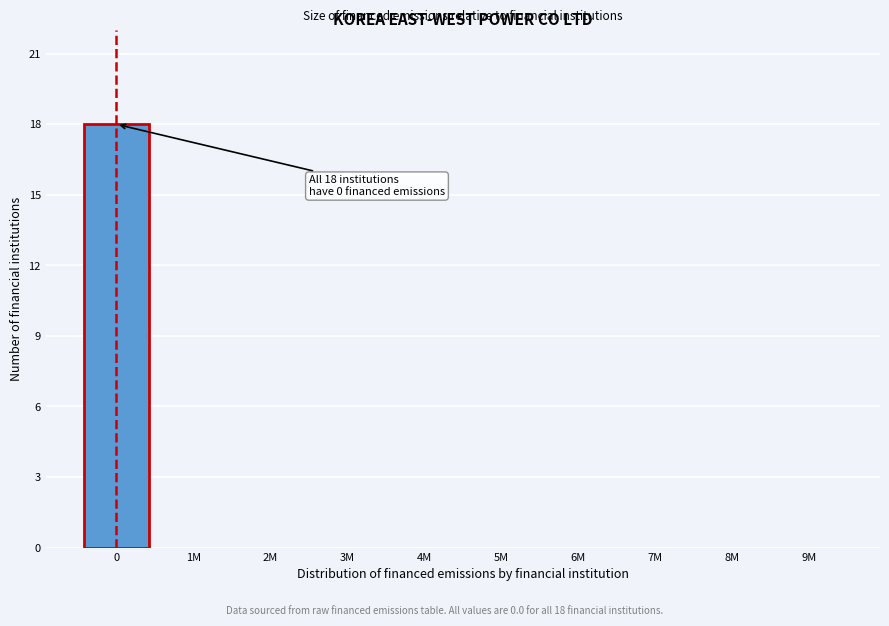

Reading left to right, extract all data points from this chart.

0=18	1M=0	2M=0	3M=0	4M=0	5M=0	6M=0	7M=0	8M=0	9M=0